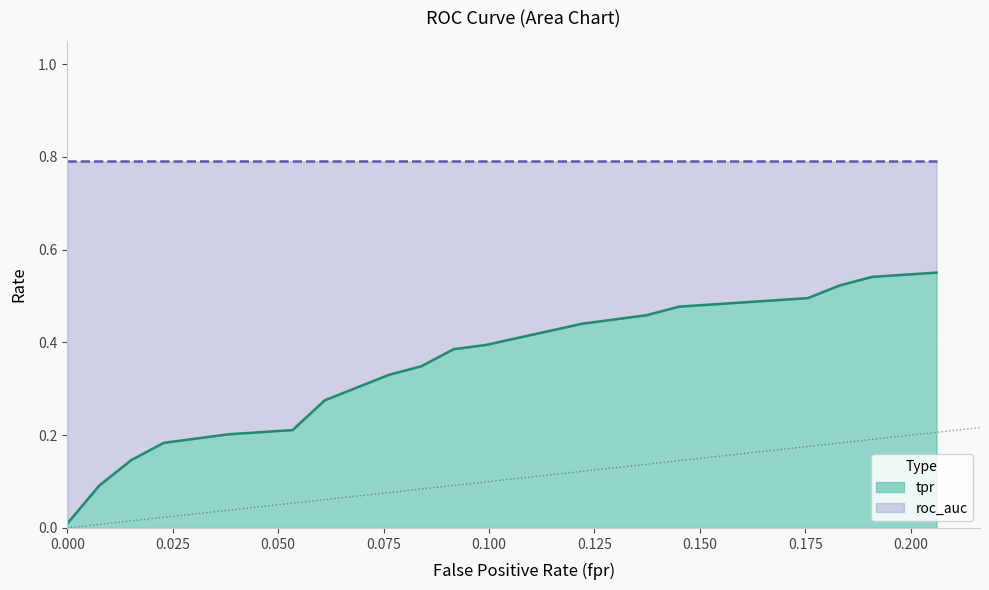

At how many categories does at least one series exceed 0?

20